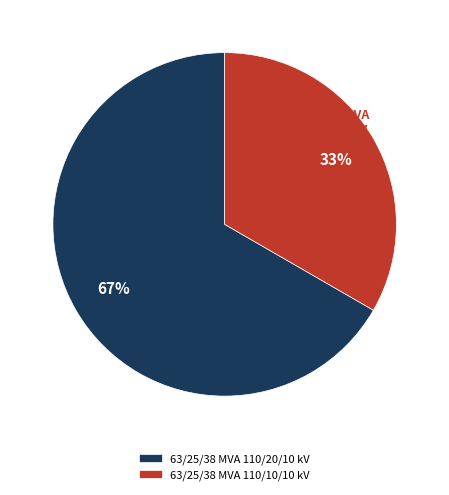

What is the largest slice in the pie chart?

63/25/38 MVA 110/20/10 kV